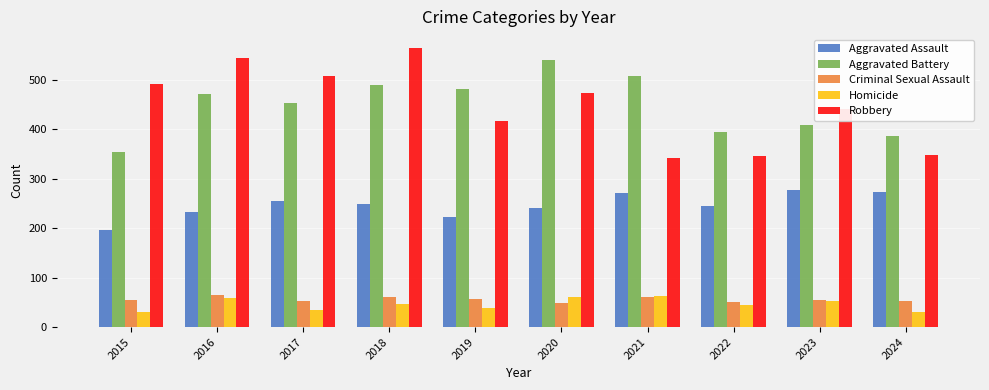

How many data points does each series have?

10